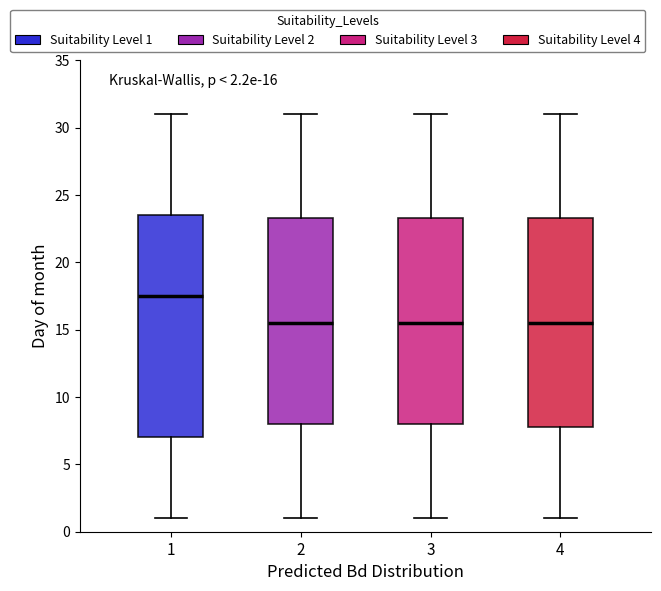

Comparing the boxes themselves (not the whiskers), which one is the tallest?

1